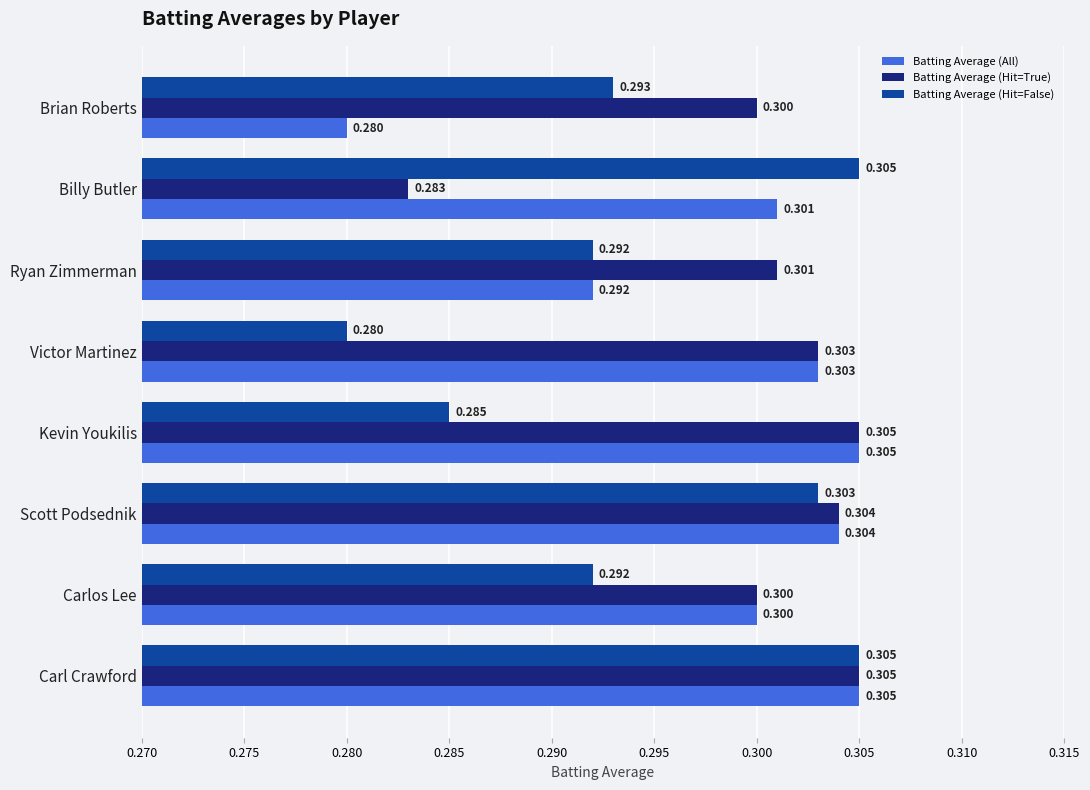

Which series has the largest total across all categories?

Batting Average (Hit=True)